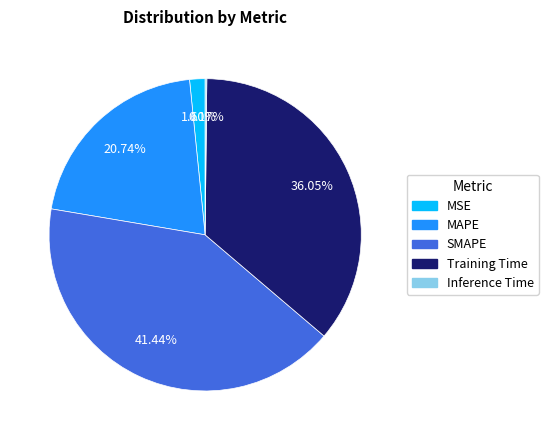

What is the ratio of the value at Training Time to the value at SMAPE?

0.9